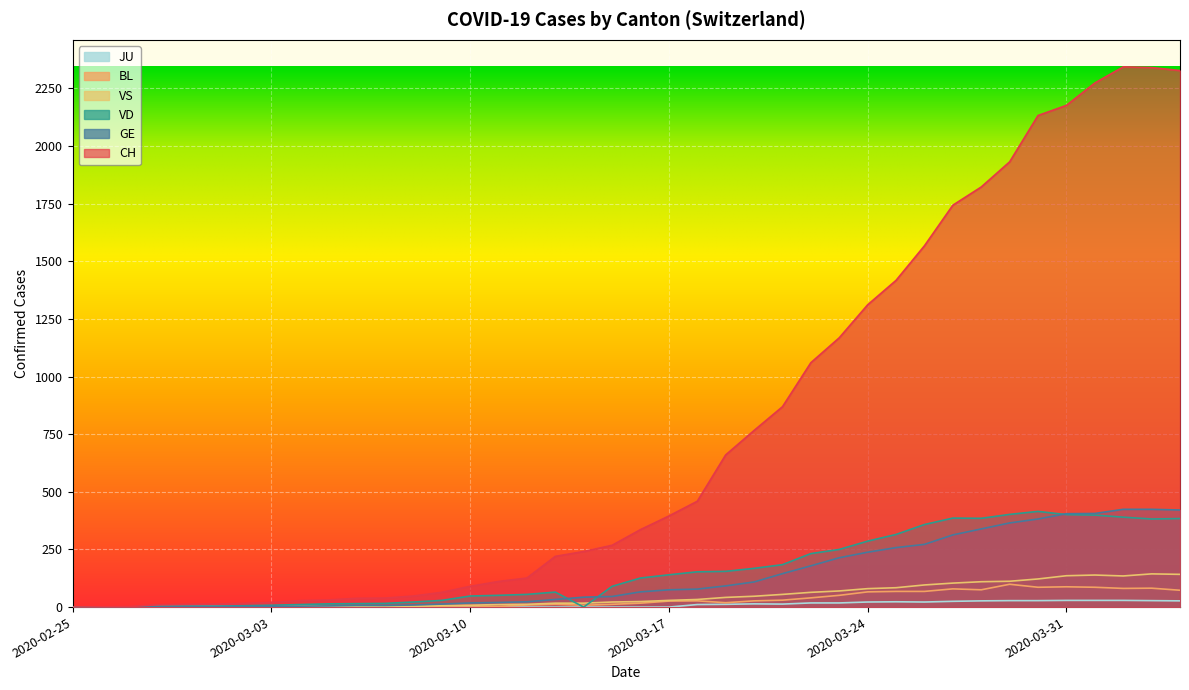

What are all the series names shown in the legend?

JU, BL, VS, VD, GE, CH